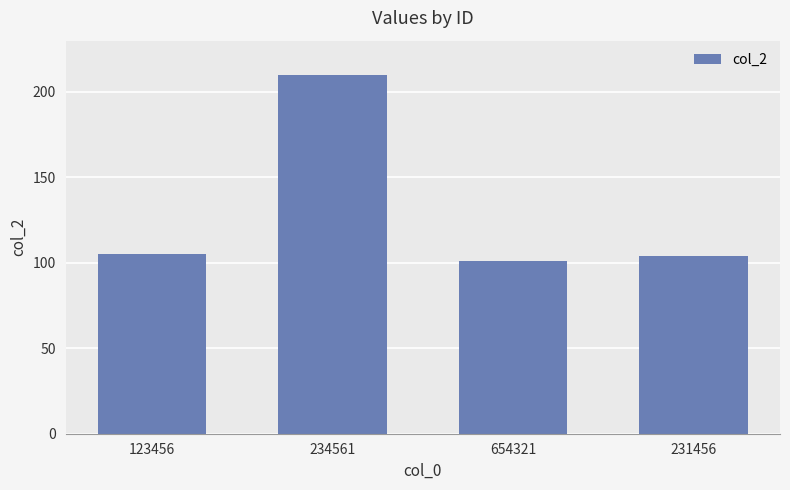

Which has a higher value, 654321 or 123456?

123456